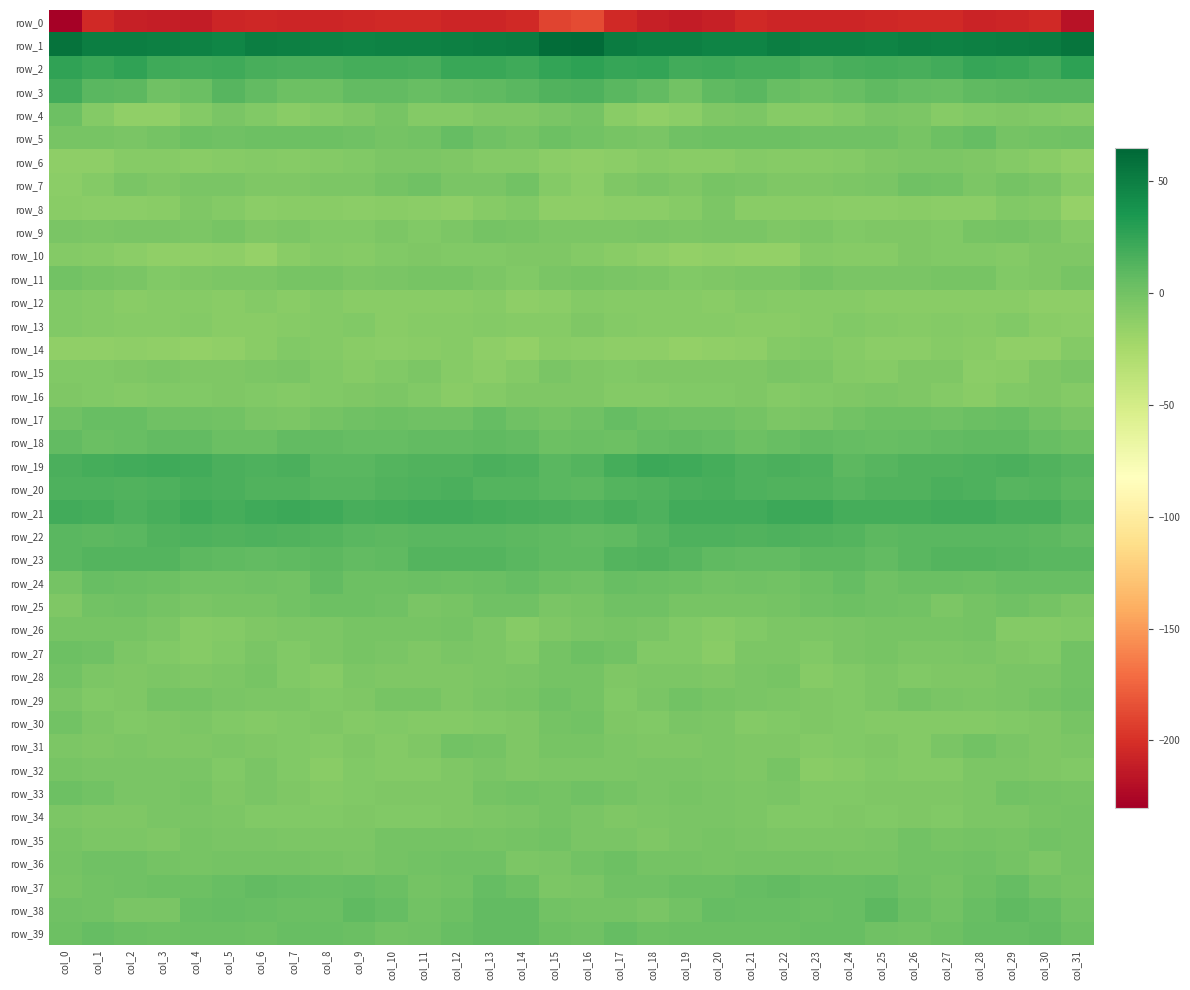

Rank the series by their maximum value, from highest to lowest.

row_1, row_2, row_21, row_19, row_3, row_20, row_22, row_23, row_38, row_18, row_37, row_39, row_24, row_5, row_17, row_25, row_33, row_27, row_4, row_36, row_7, row_29, row_30, row_35, row_28, row_11, row_31, row_34, row_26, row_9, row_32, row_15, row_6, row_8, row_16, row_10, row_13, row_12, row_14, row_0